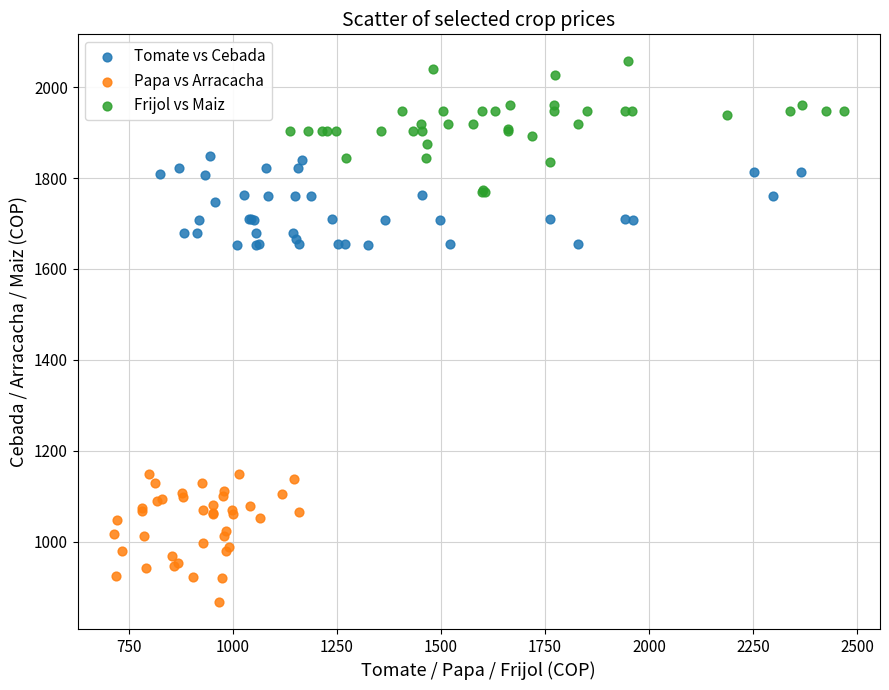

Which series reaches the maximum Y coordinate?

Frijol vs Maiz